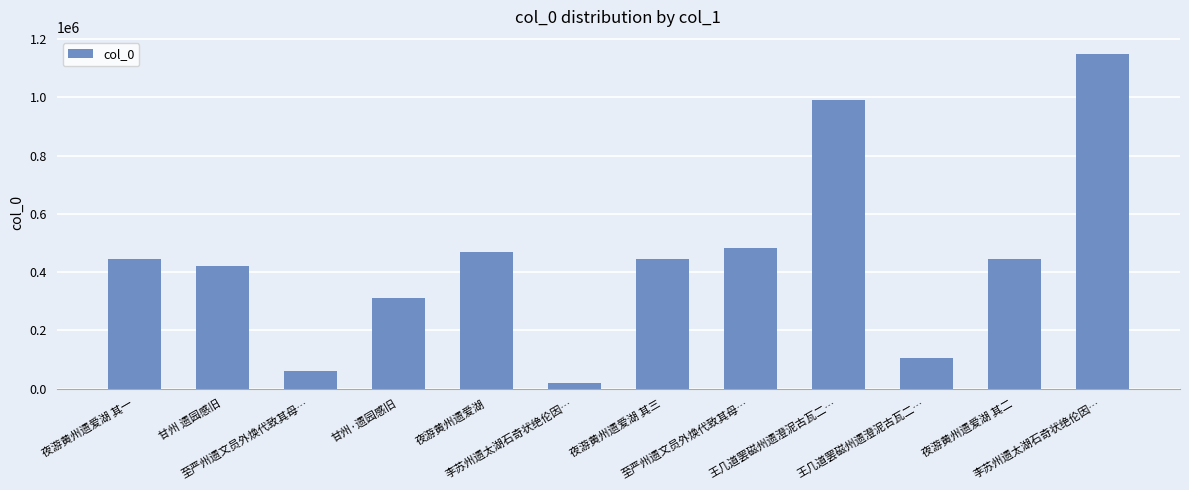

True or false: the data shows 298158 at 夜游黄州遗爱湖.

False